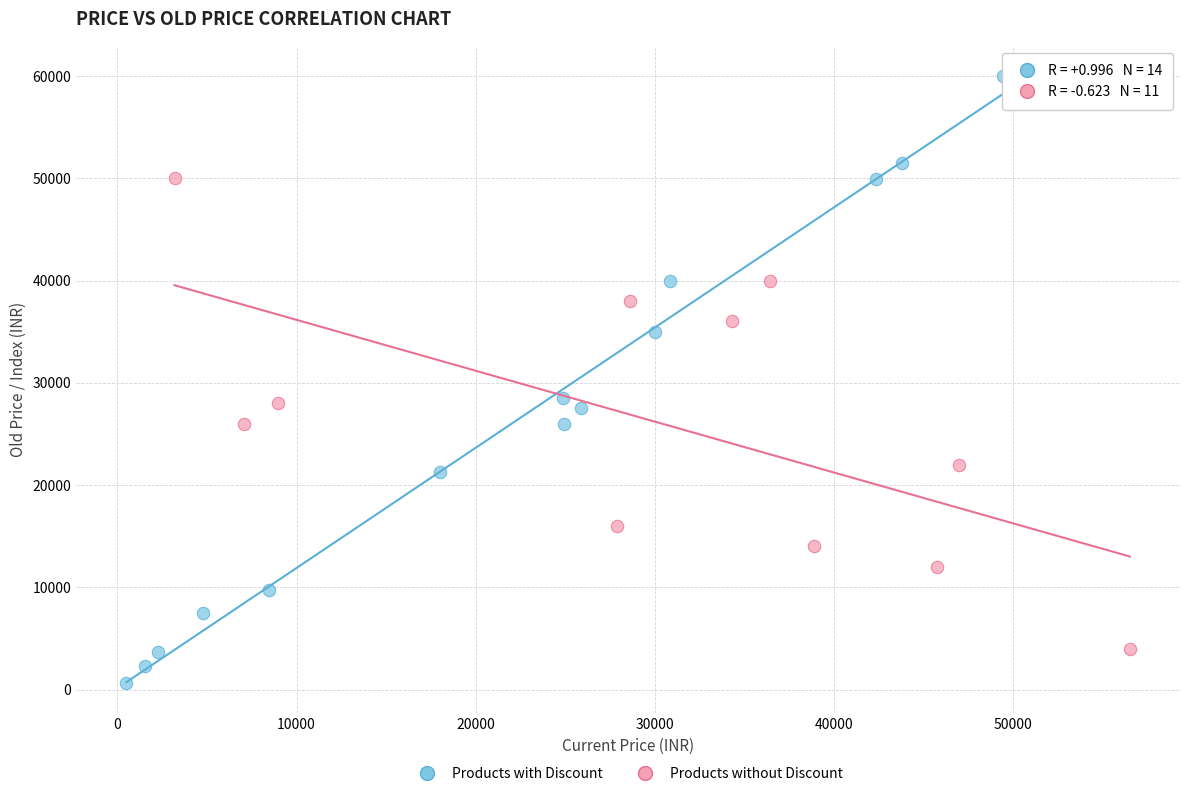

Which series reaches the minimum Y coordinate?

Products with Discount